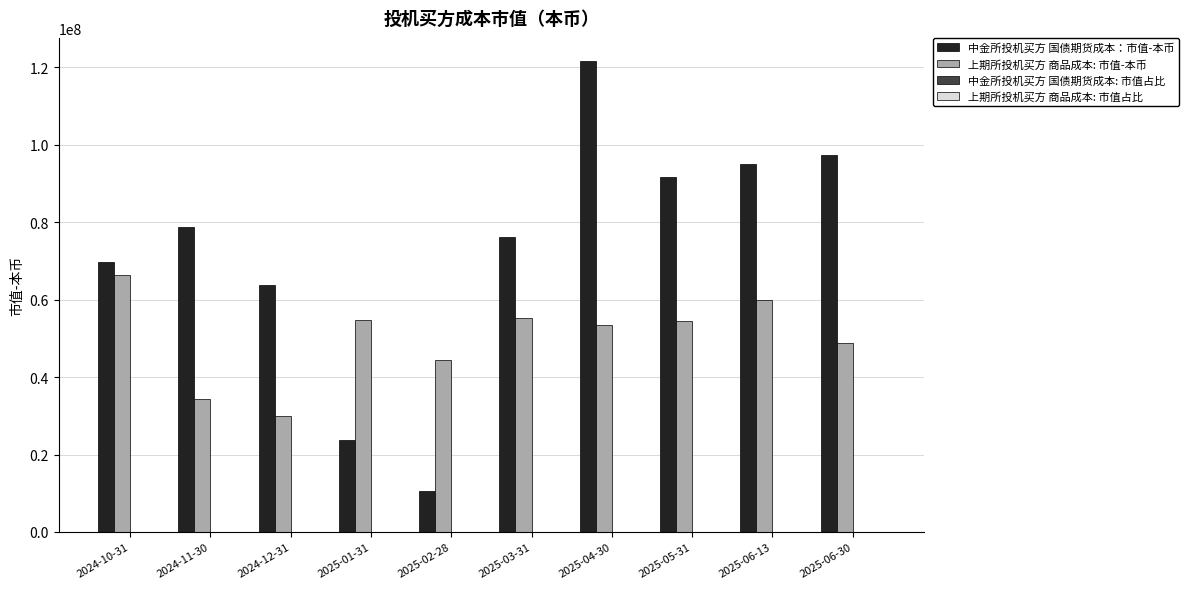

The value of 中金所投机买方 国债期货成本：市值-本币 at 2024-11-30 is 78828400.0. True or false?

True